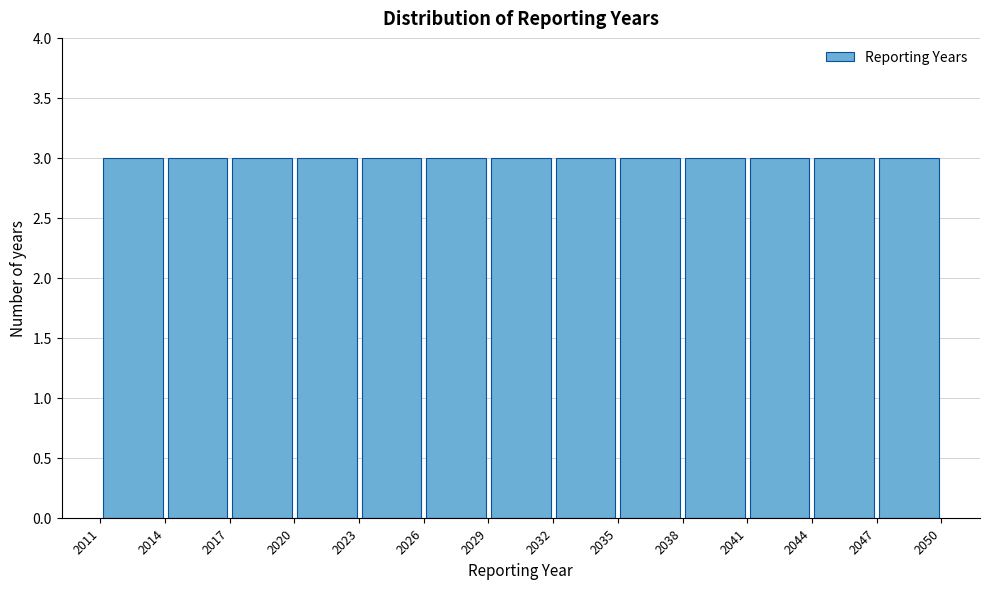

How tall is the bar that spans 2038 to 2041 on the x-axis? The values are not printed on the chart, so give them approximately, as read against the axis.

3